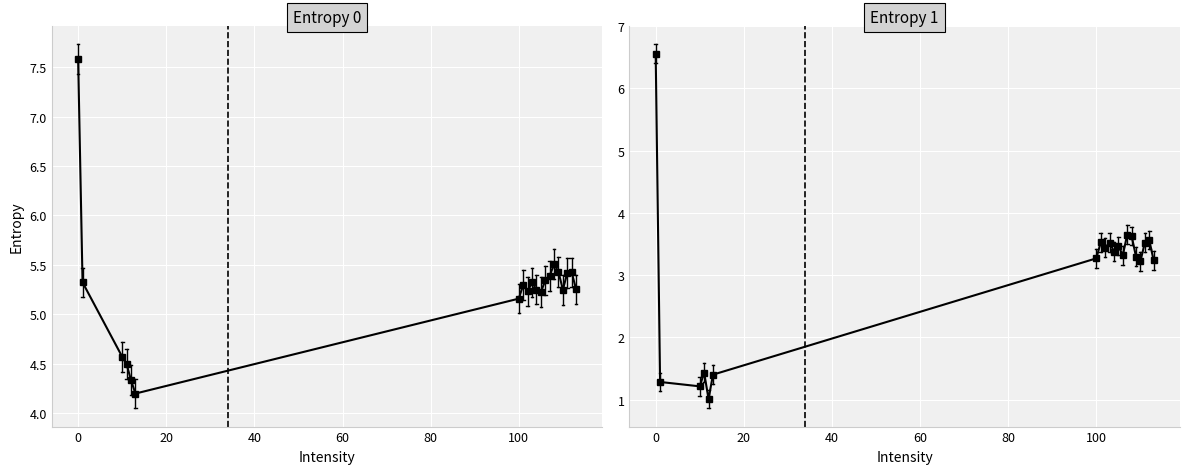

Which series has the largest total across all categories?

Entropy 0